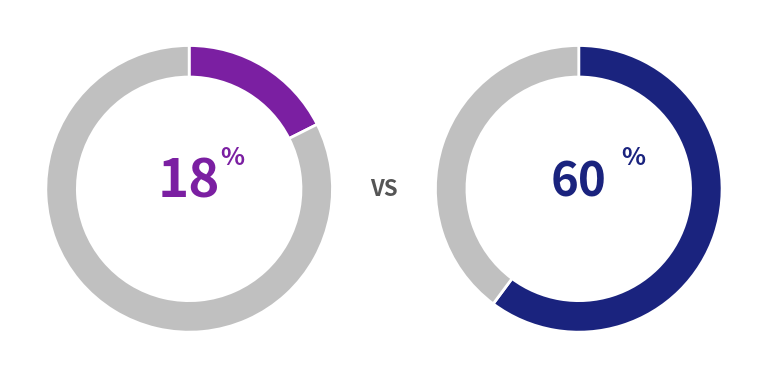

Is it true that 31 is 11% of the pie?

False